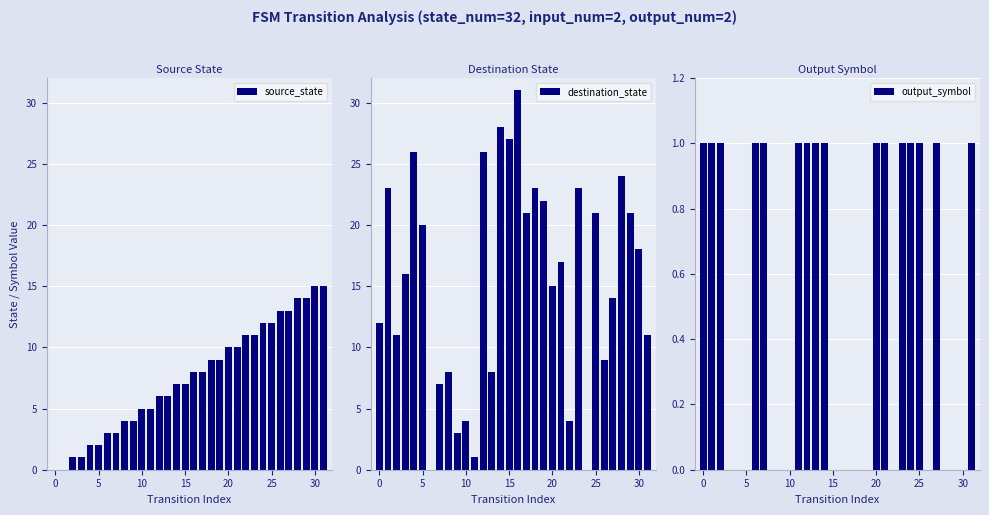

What are all the series names shown in the legend?

source_state, destination_state, output_symbol